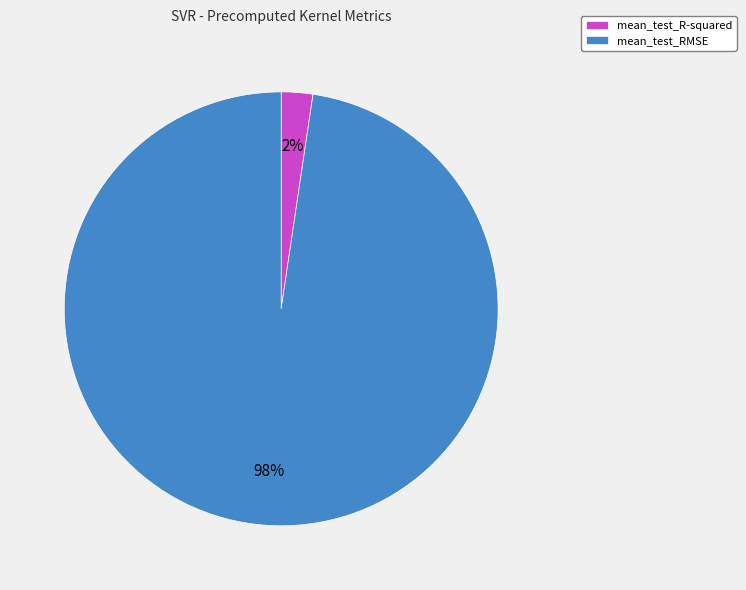

Combined, do mean_test_RMSE and mean_test_R-squared account for over 50%?

Yes